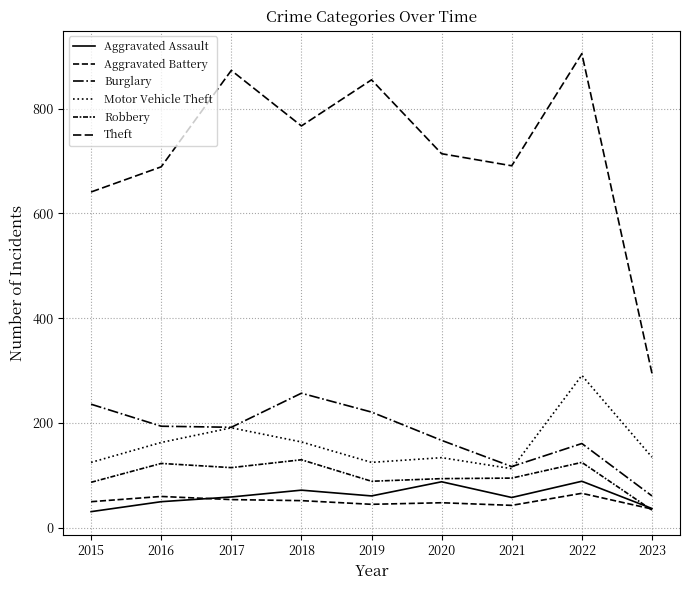

True or false: Burglary has a value of 36 at 2020.

False